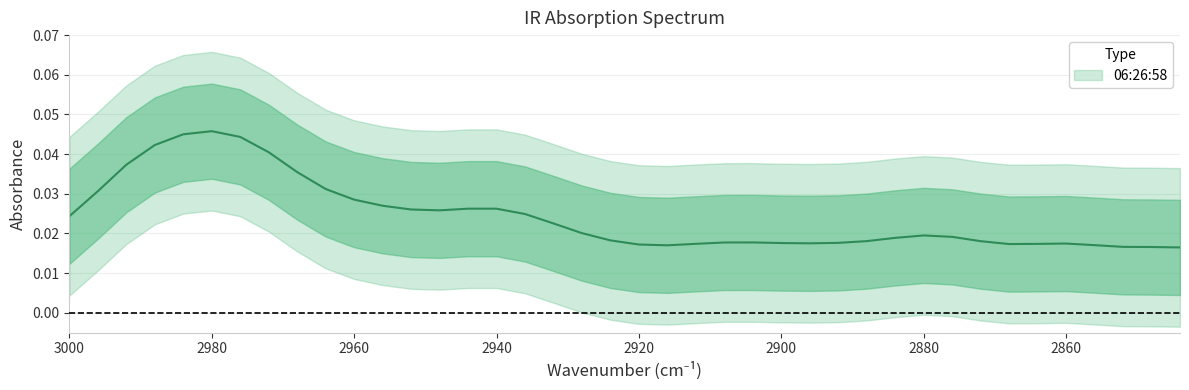

How many interior local peaks (higher than both neighbors) does the data have?

5